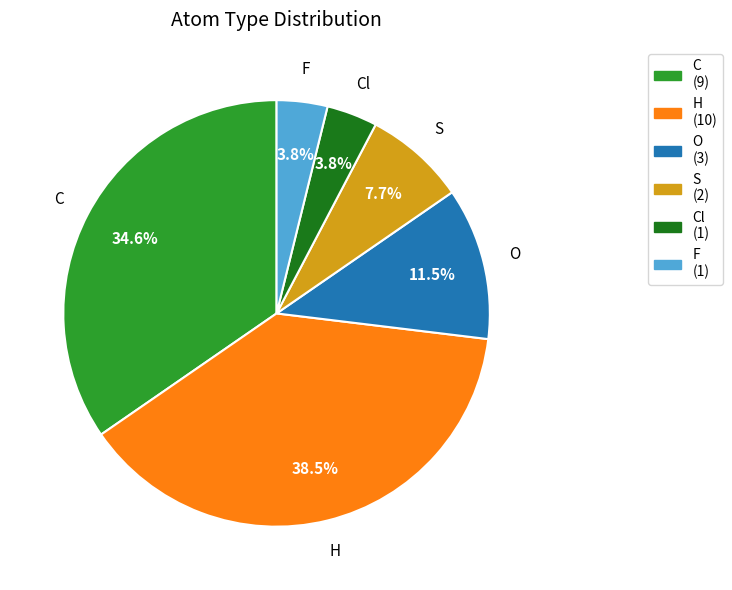

Is there a majority slice in this chart?

No